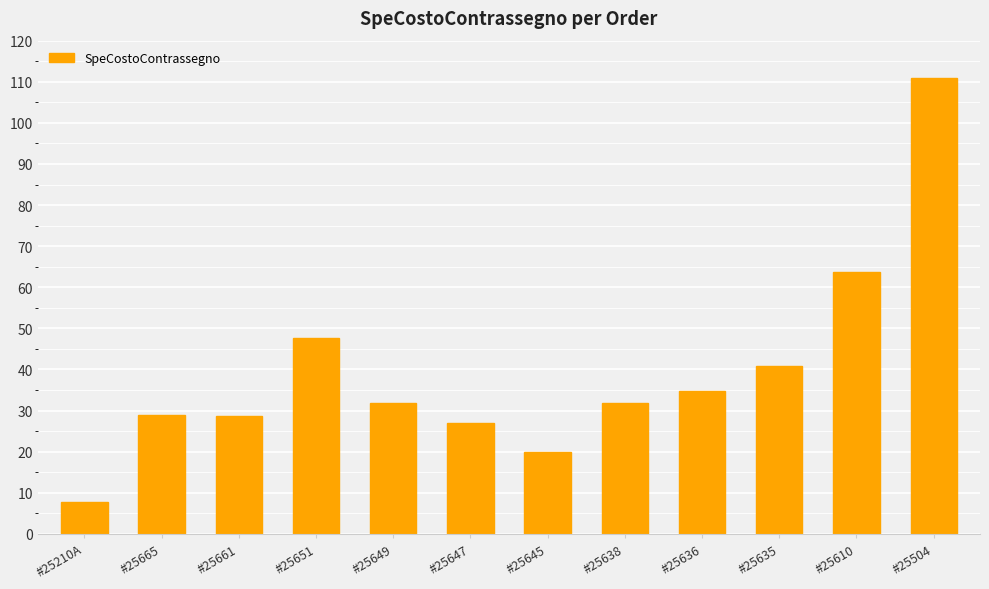

What is the difference between the second highest and second lowest values?

43.8